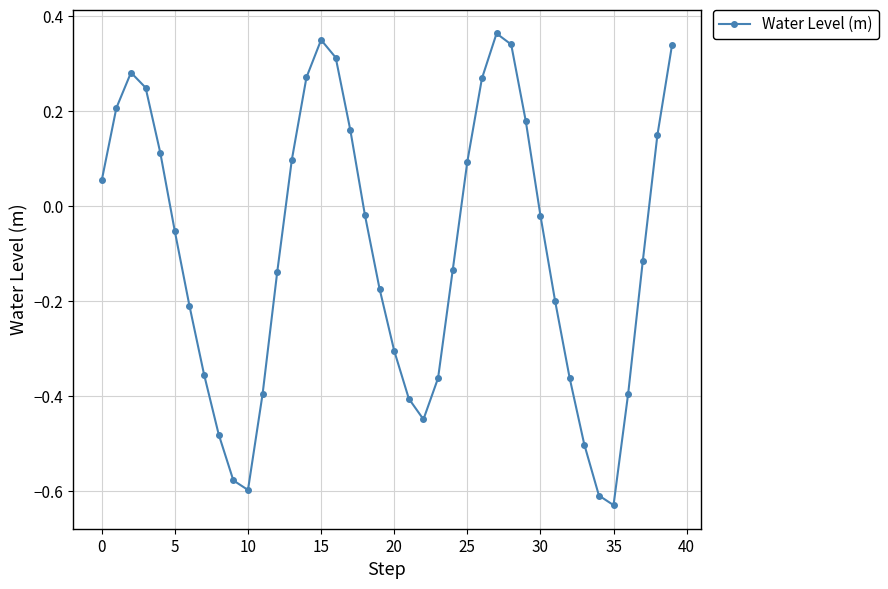

How many points are lower than both their immediate neighbors (excluding endpoints)?

3